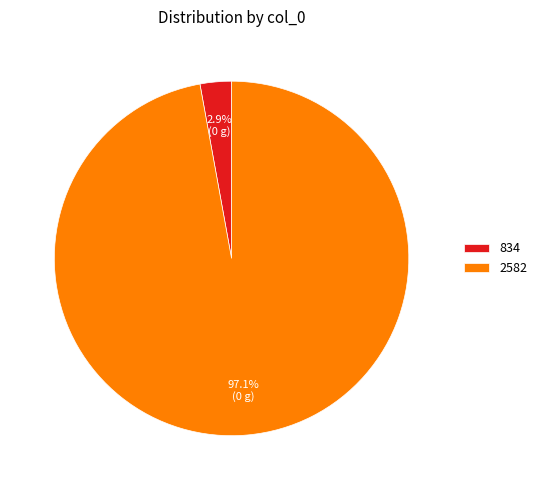

Is the sum of 2582 and 834 greater than half?

Yes